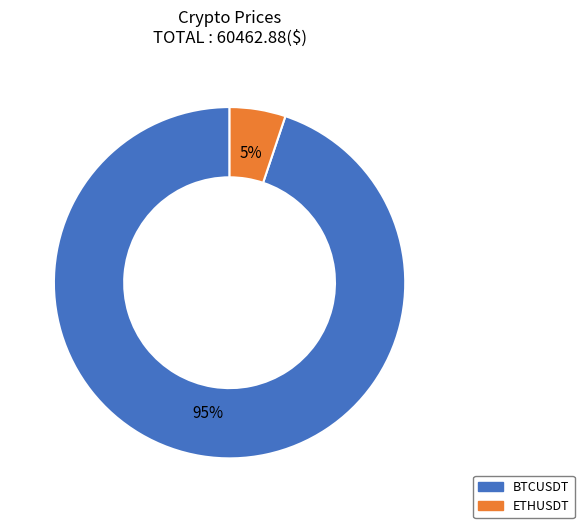

Is it true that ETHUSDT is 5% of the pie?

True